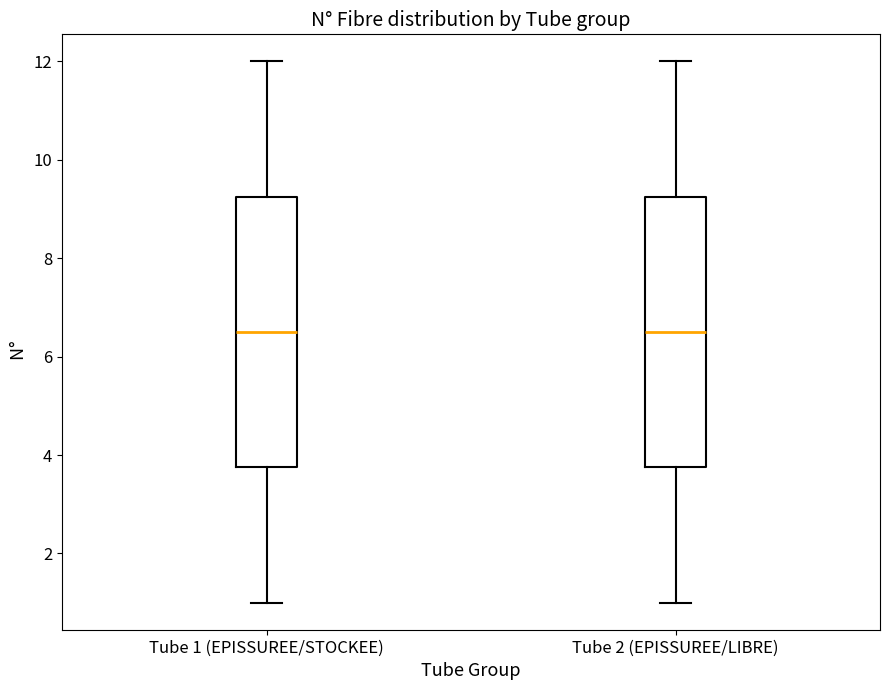

Reading left to right, read every box against the y-axis: the position of its median line, the range the box covers, and the ends of its whiskers. The values are not printed on the chart, so give them approximately, as read against the axis.

Tube 1 (EPISSUREE/STOCKEE): median 6.6, box 3.8 to 9.2, whiskers 1.0 to 12.0
Tube 2 (EPISSUREE/LIBRE): median 6.6, box 3.8 to 9.2, whiskers 1.0 to 12.0